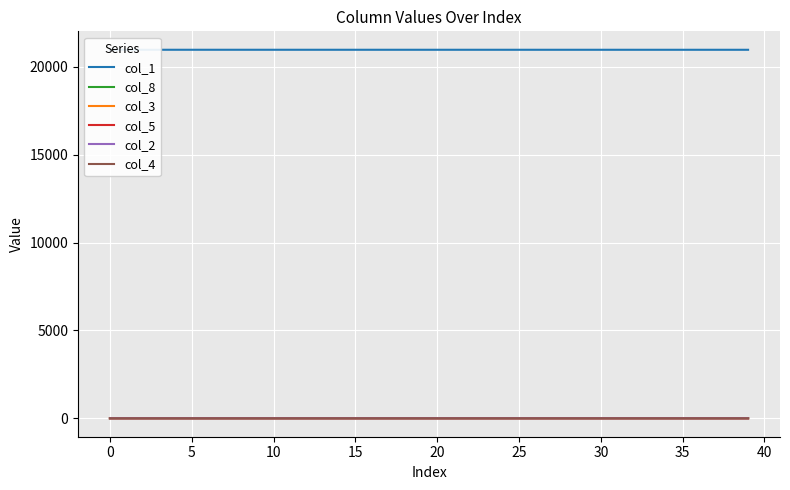

At how many categories does at least one series exceed 5742?

40